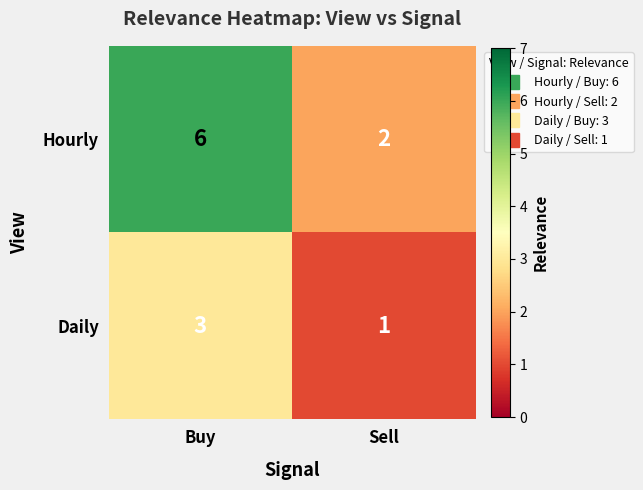

Is it true that Hourly equals 2 at Sell?

True